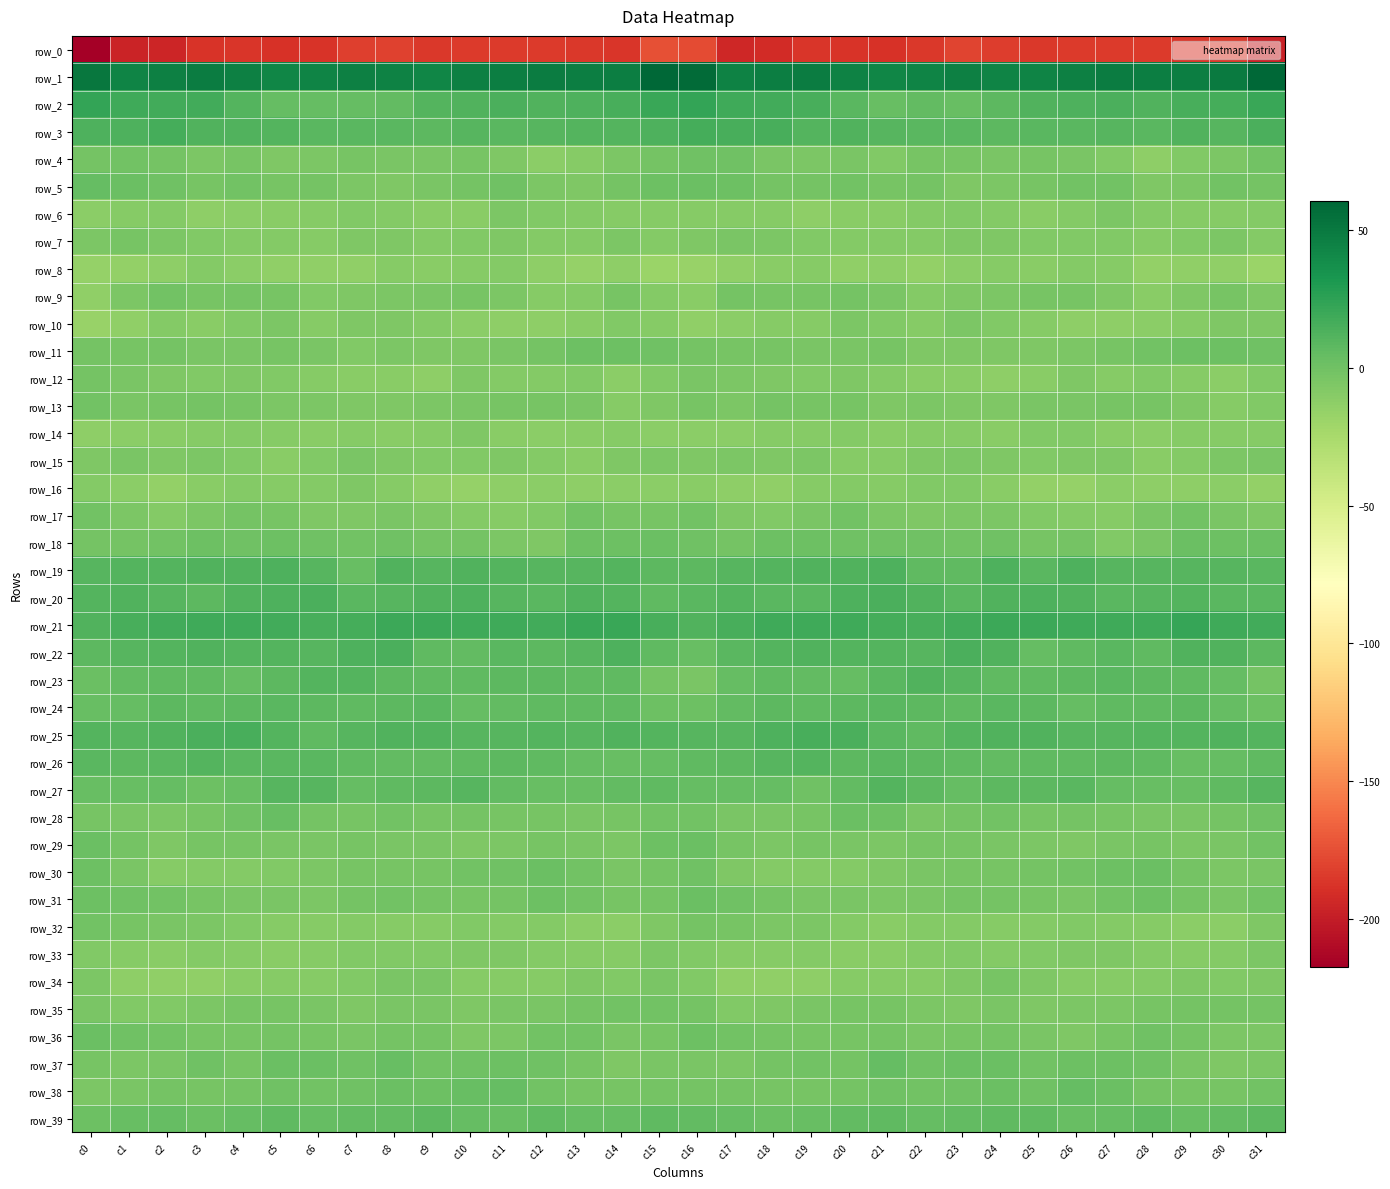

Which label corresponds to the largest value in the chart?

c31